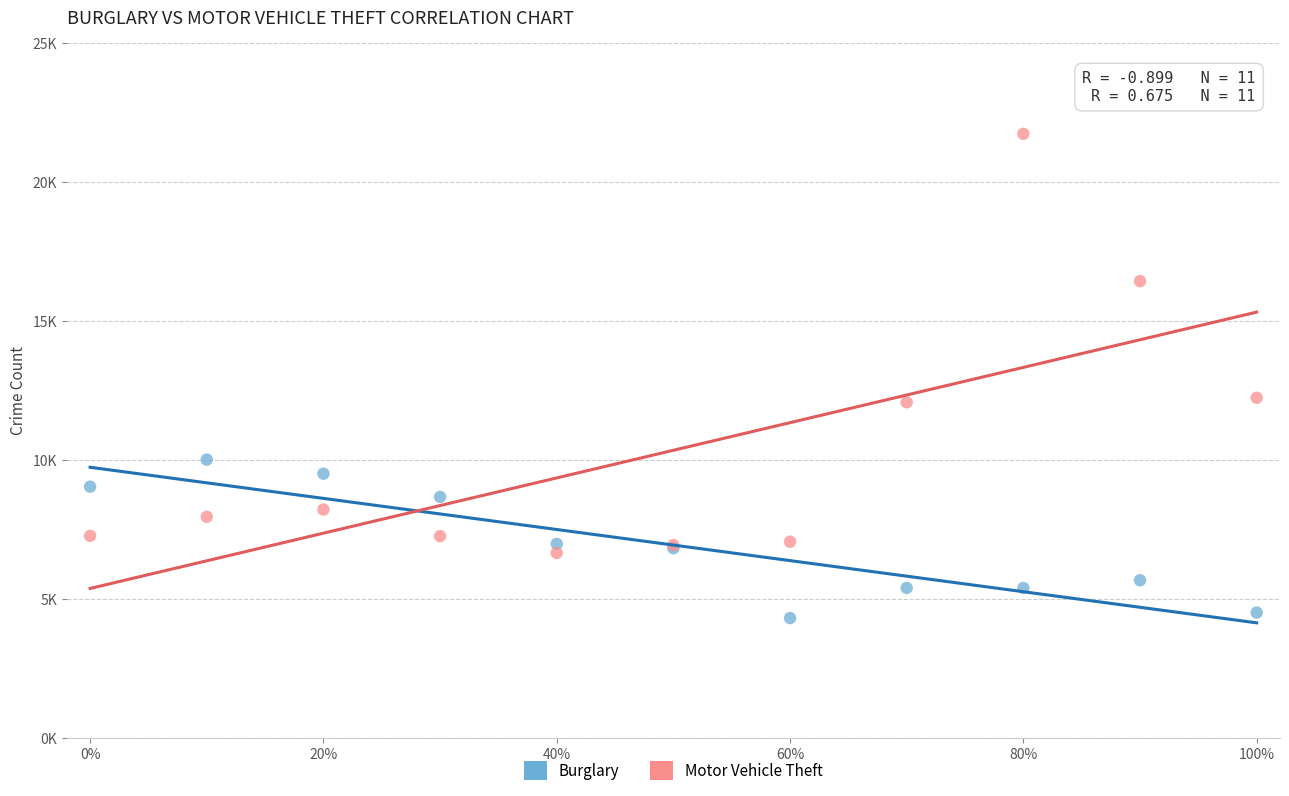

What are all the series names shown in the legend?

Burglary, Motor Vehicle Theft